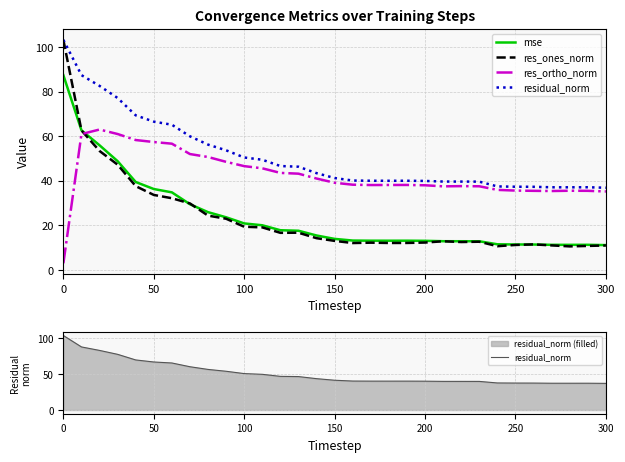

What is the value of the mse point at the 17th from the left?

13.2